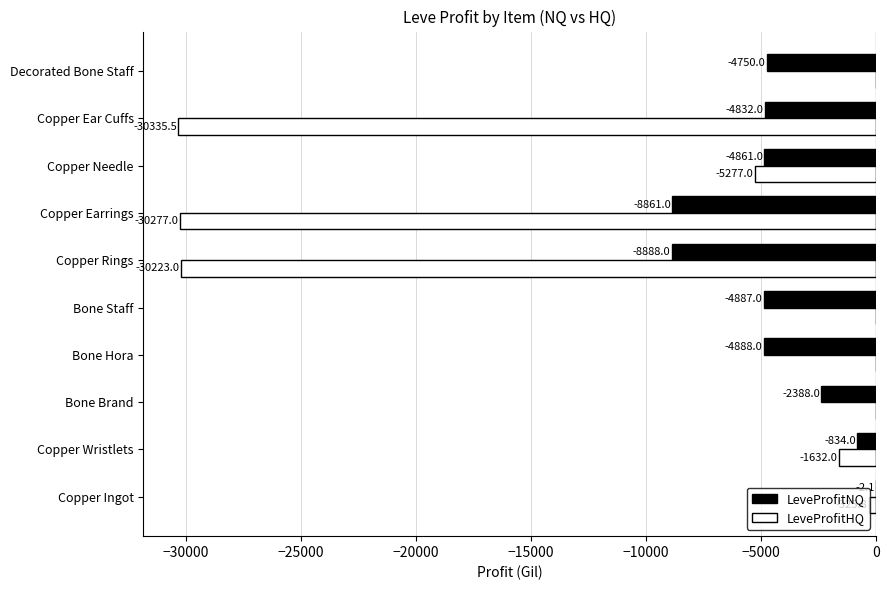

At which category is the sum across all series the highest?

Copper Ingot